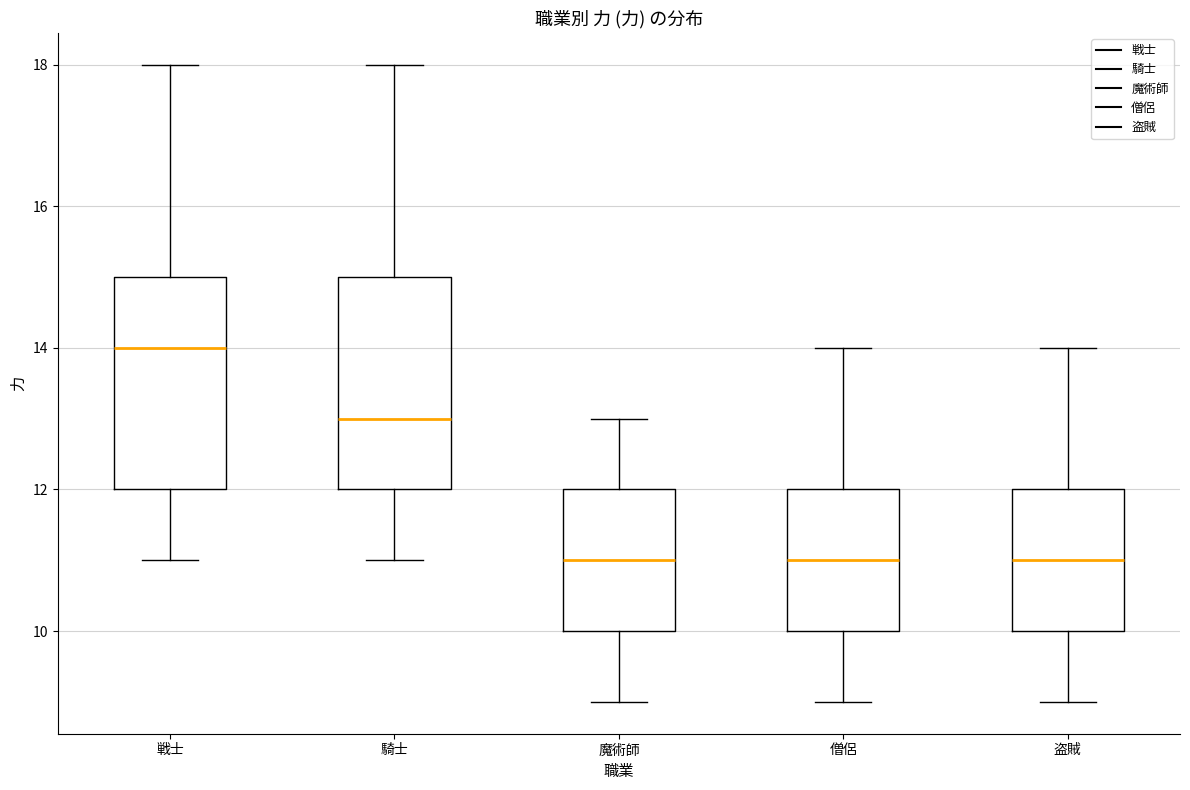

Reading left to right, transcribe this box plot: for each box, give where its median line is, the range the box spans, and where its two whiskers end, as read against the y-axis. The values are not printed on the chart, so give them approximately, as read against the axis.

戦士: median 14, box 12 to 15, whiskers 11 to 18
騎士: median 13, box 12 to 15, whiskers 11 to 18
魔術師: median 11, box 10 to 12, whiskers 9 to 13
僧侶: median 11, box 10 to 12, whiskers 9 to 14
盗賊: median 11, box 10 to 12, whiskers 9 to 14